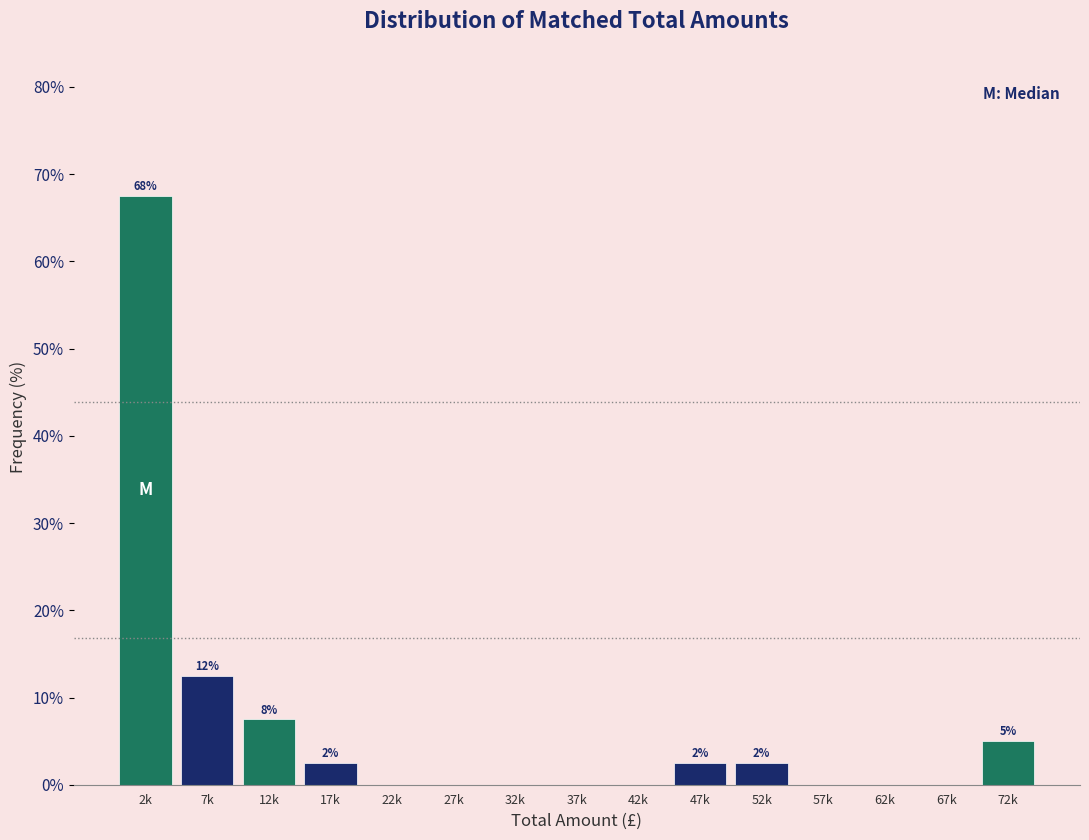

Reading left to right, what are all the values shown in this chart?

2k=67.5	7k=12.5	12k=7.5	17k=2.5	22k=0.0	27k=0.0	32k=0.0	37k=0.0	42k=0.0	47k=2.5	52k=2.5	57k=0.0	62k=0.0	67k=0.0	72k=5.0